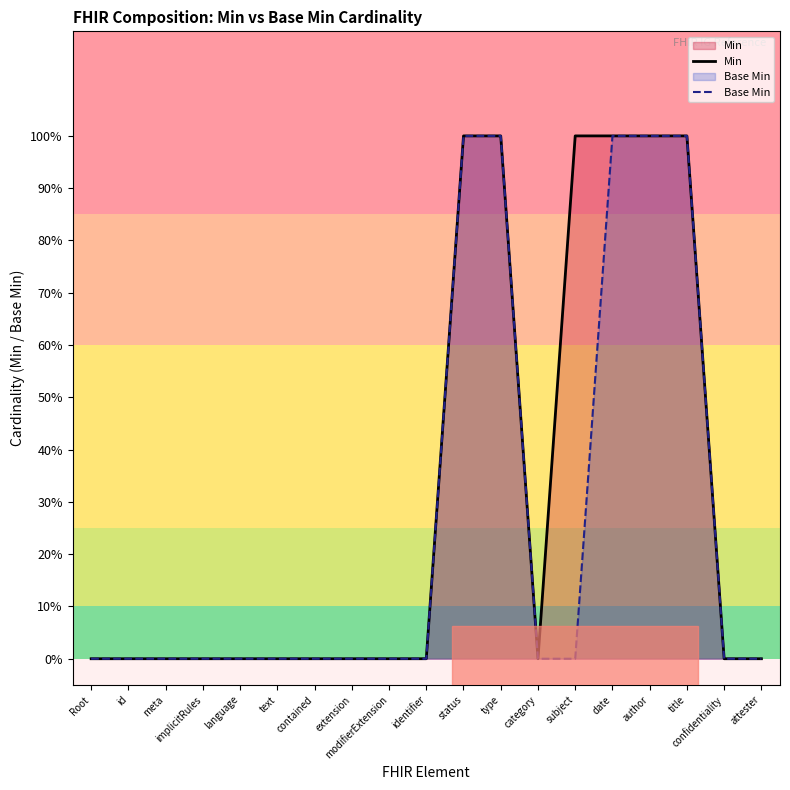

Rank the series by their maximum value, from highest to lowest.

Min, Base Min